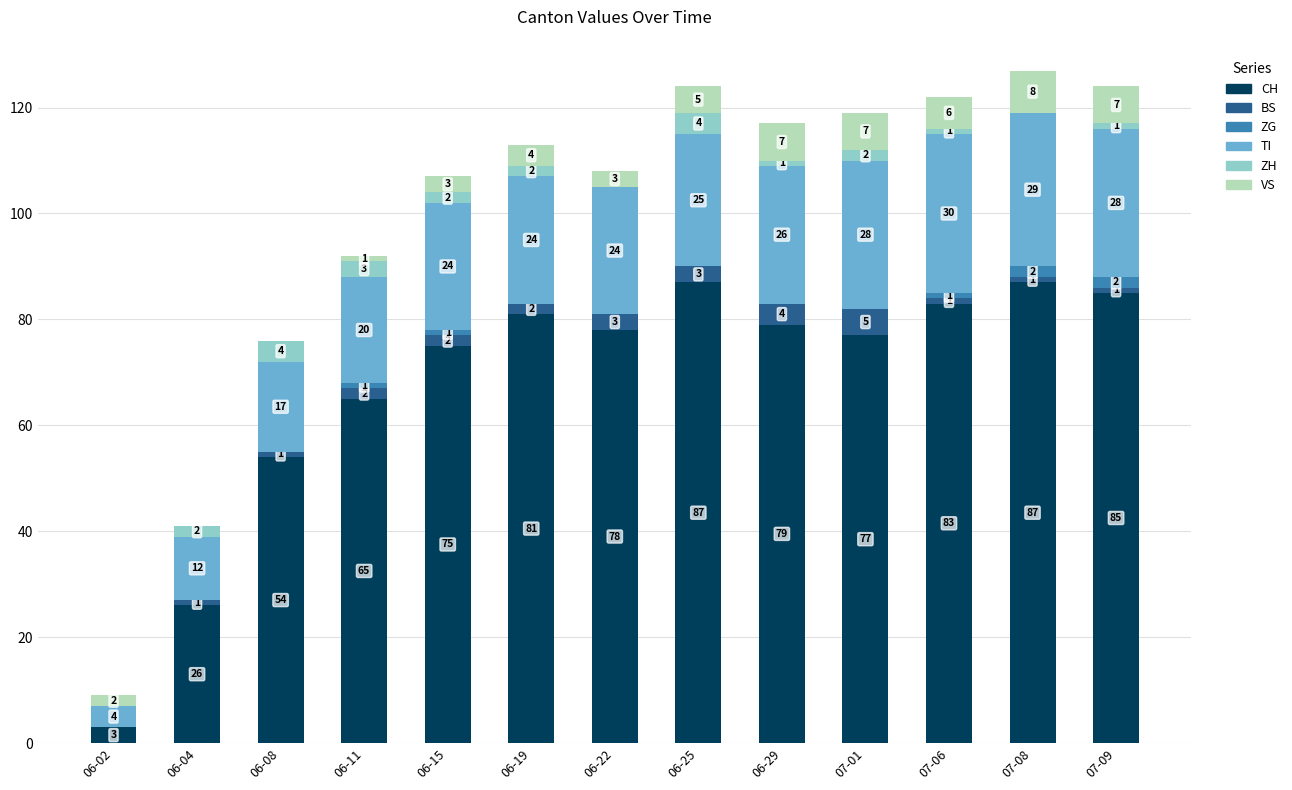

Are the bars grouped side by side (vs. stacked)?

No